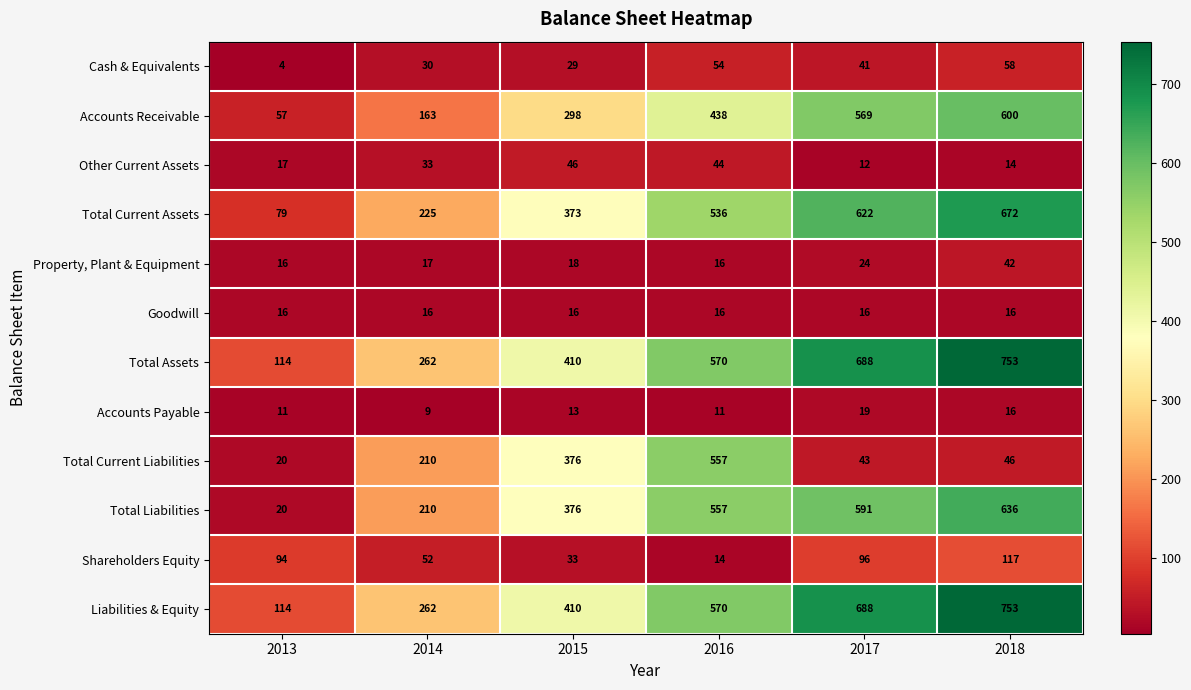

How many data points does each series have?

6